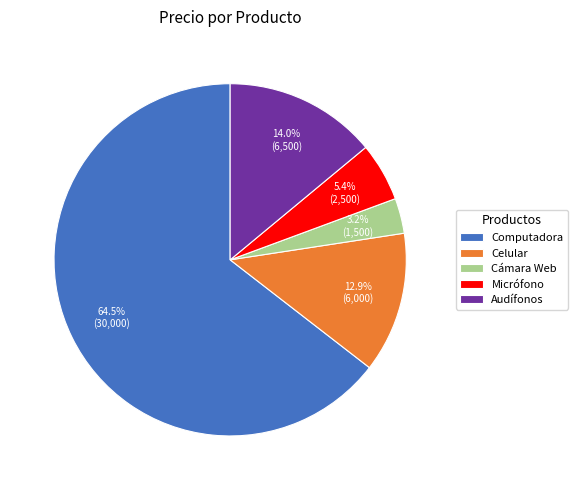

To the nearest percent, what portion does Cámara Web represent?

3%